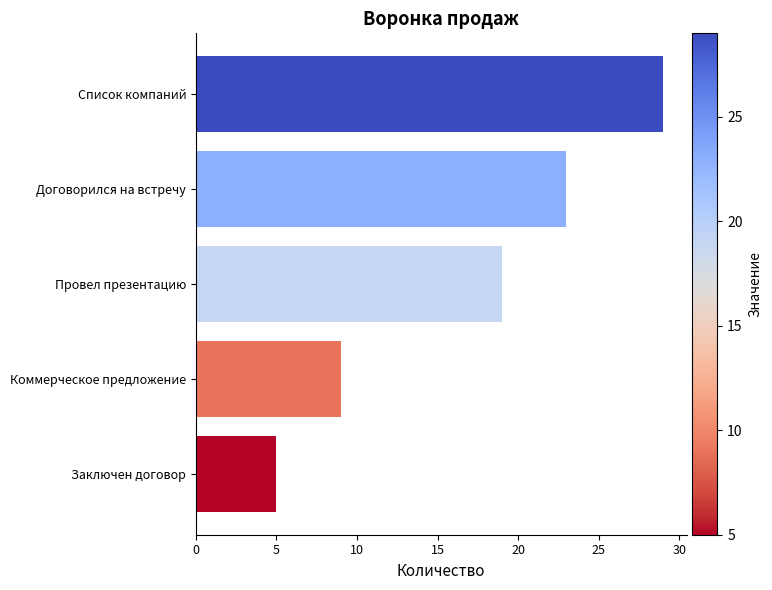

List the labels in order of value, smallest first.

Заключен договор, Коммерческое предложение, Провел презентацию, Договорился на встречу, Список компаний